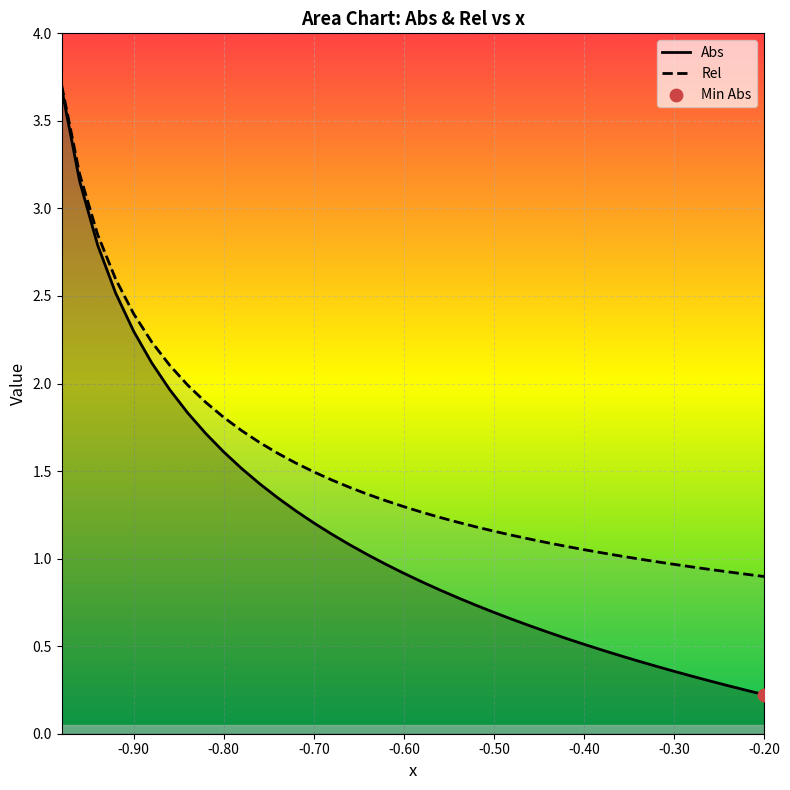

What is the greatest value displayed?

3.7